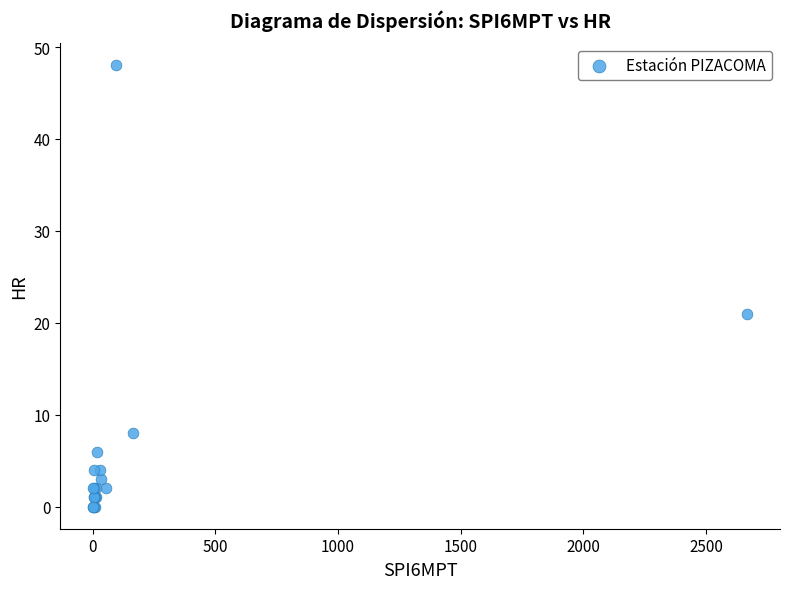

What Y value in the scatter plot is closest to 24?

21